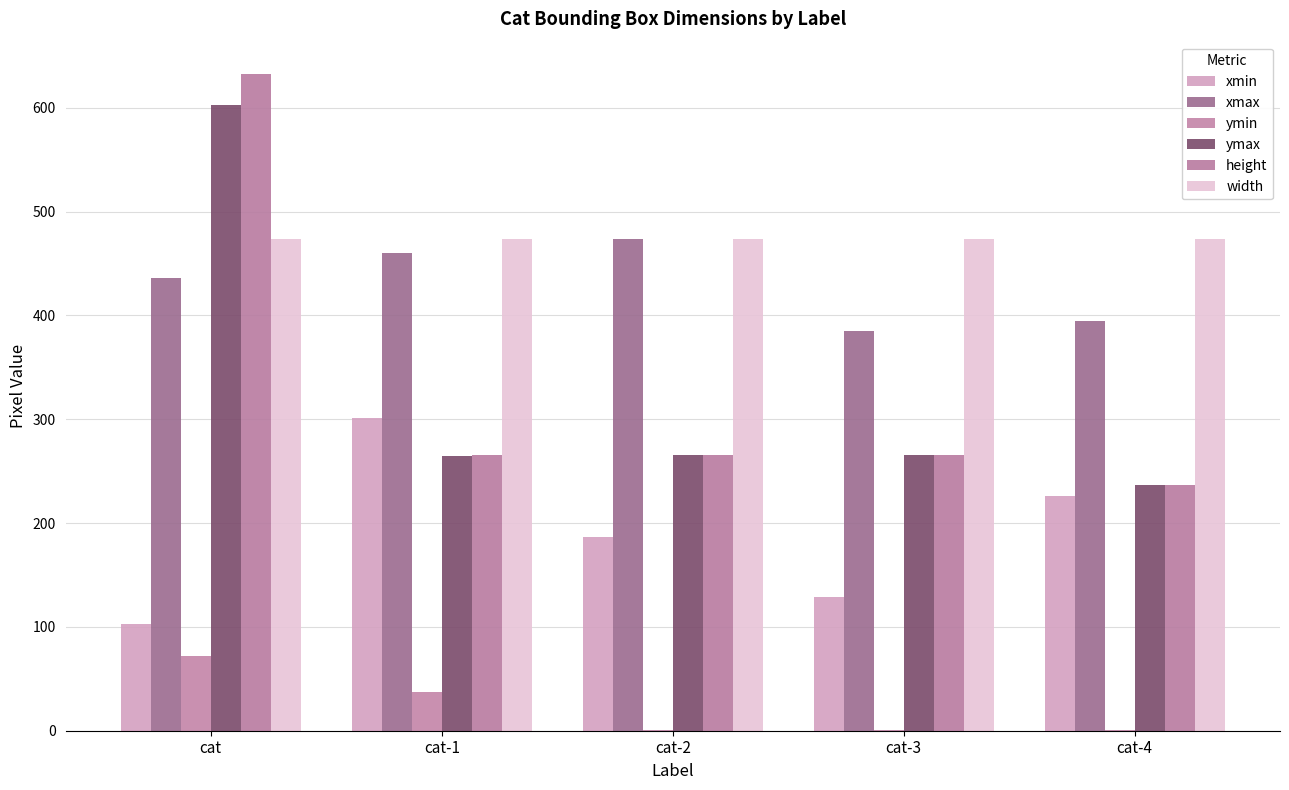

Which series has the largest range (max minus min)?

height